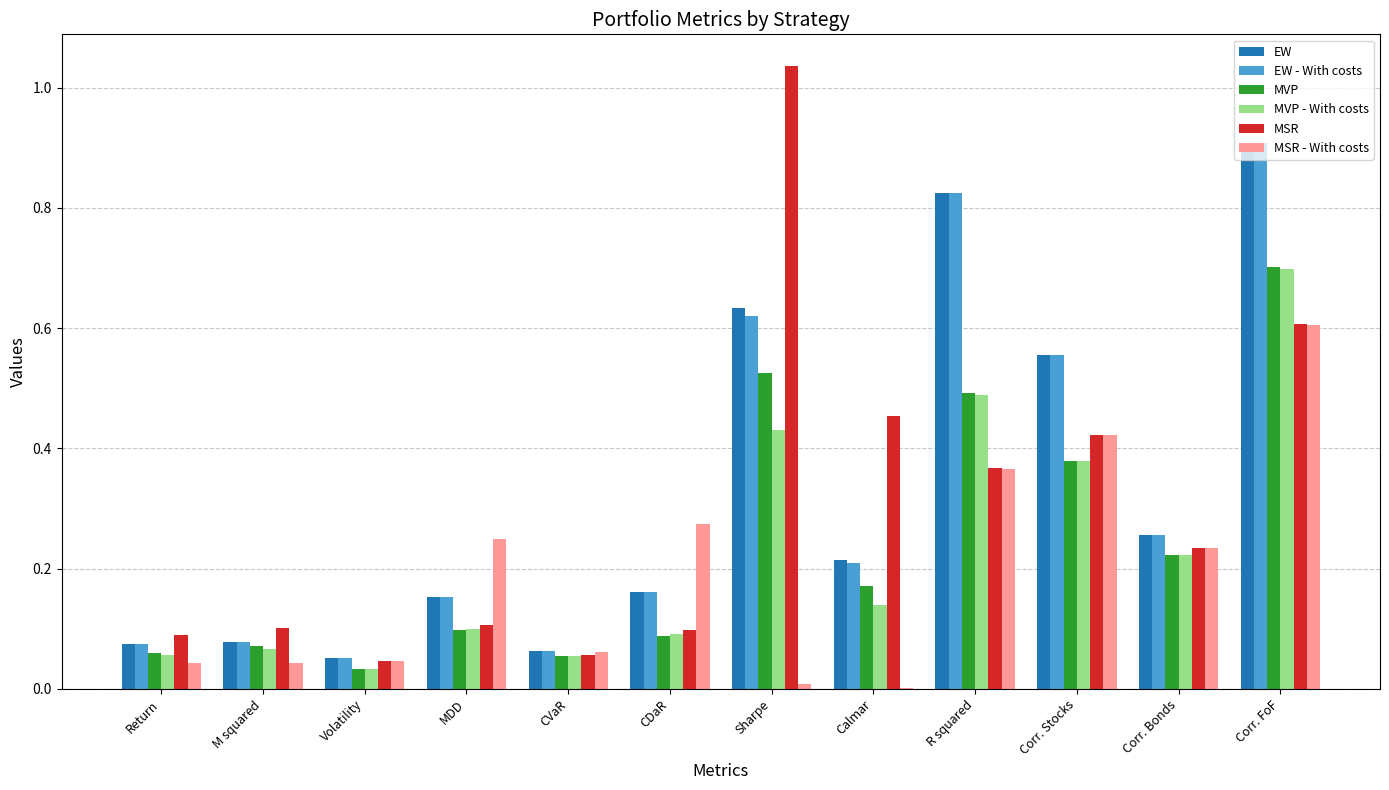

True or false: MSR has a value of 0.7 at R squared.

False